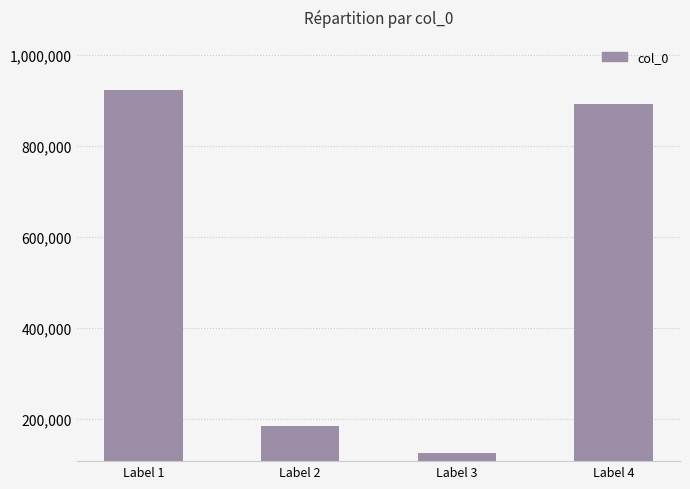

Reading left to right, transcribe all the data shown in this chart.

923315	183401	125543	892760